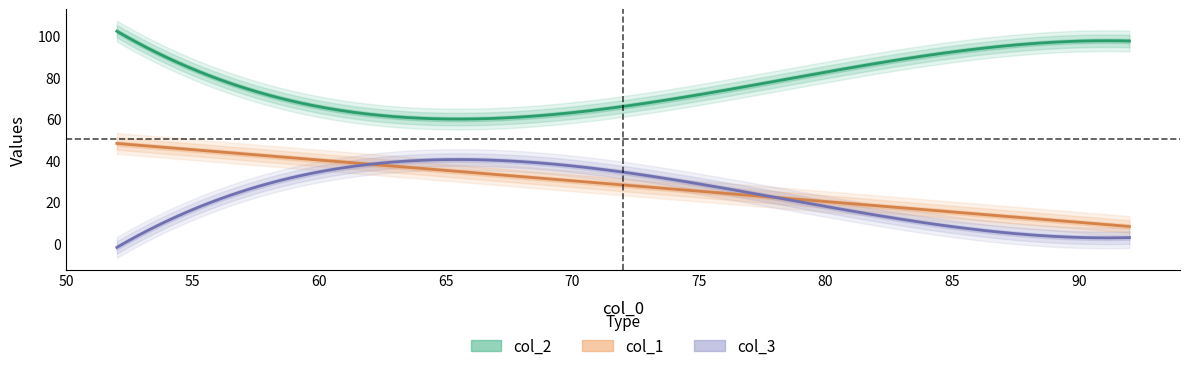

How many distinct data groups are displayed?

3